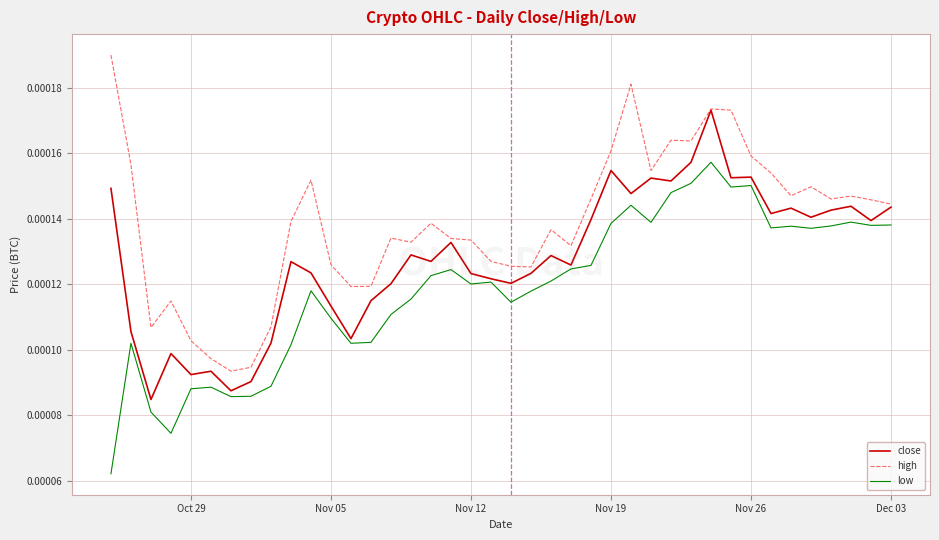

Count the number of data series in this chart.

3